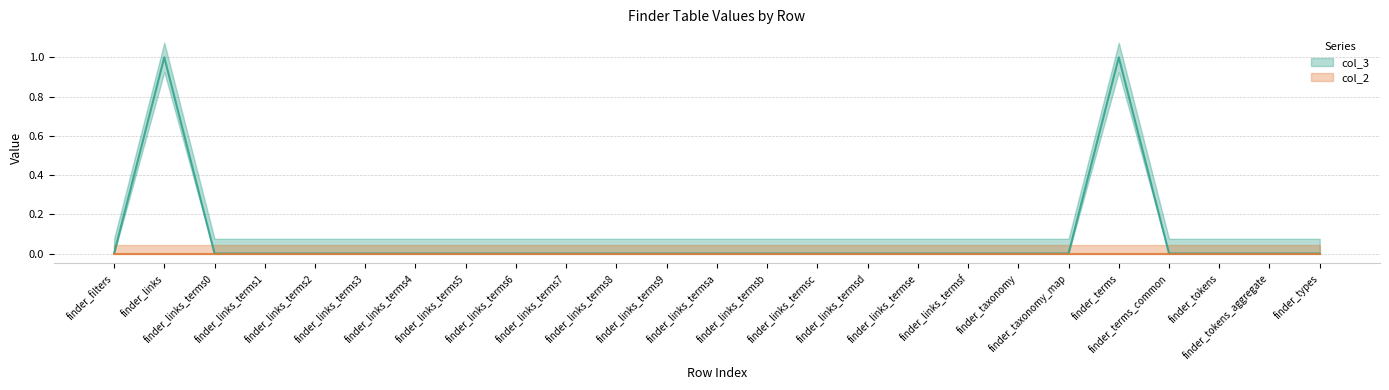

What is the label of the 25th point from the right?

finder_filters